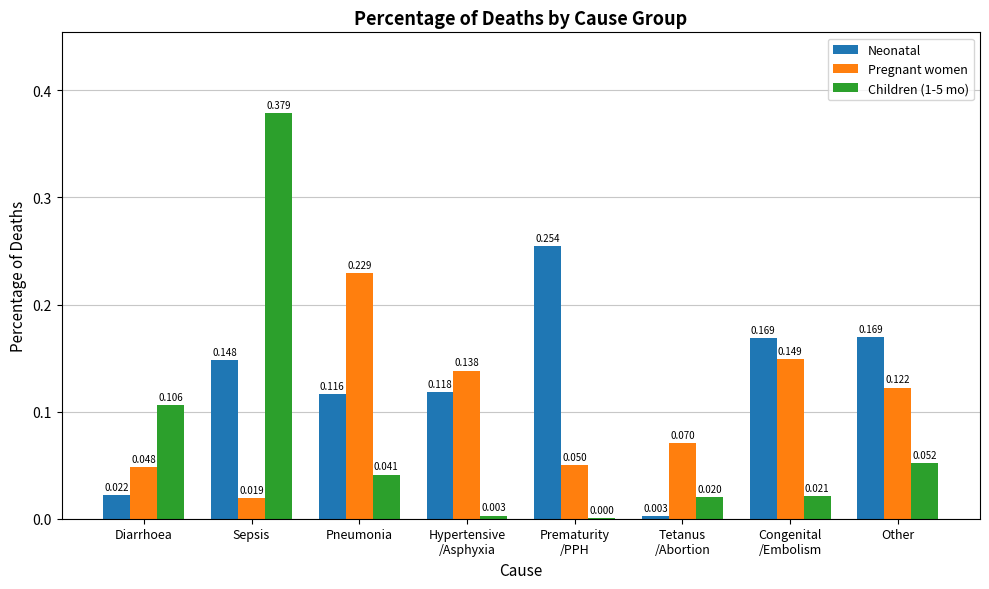

At which category is the sum across all series the highest?

Sepsis